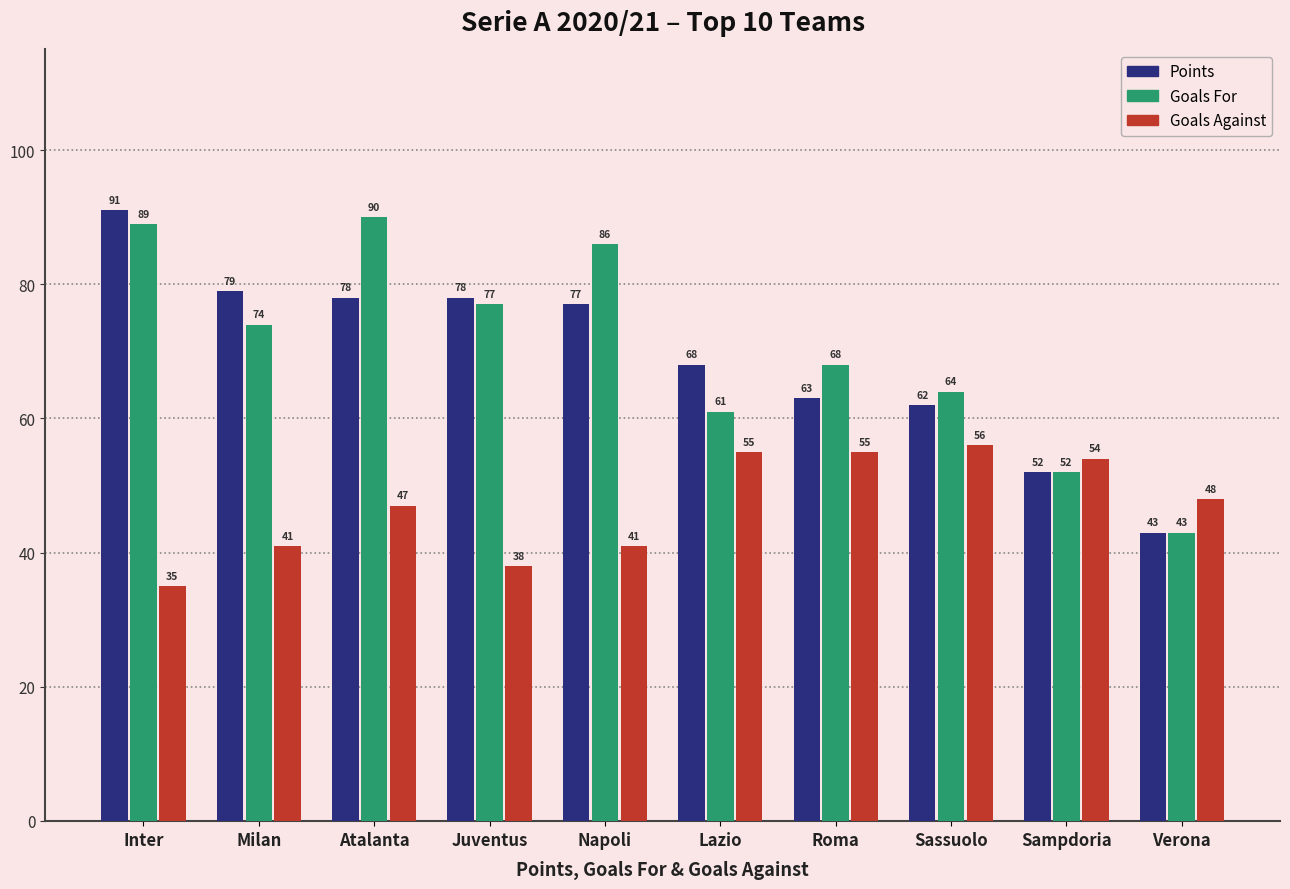

At how many categories does at least one series exceed 63?

8